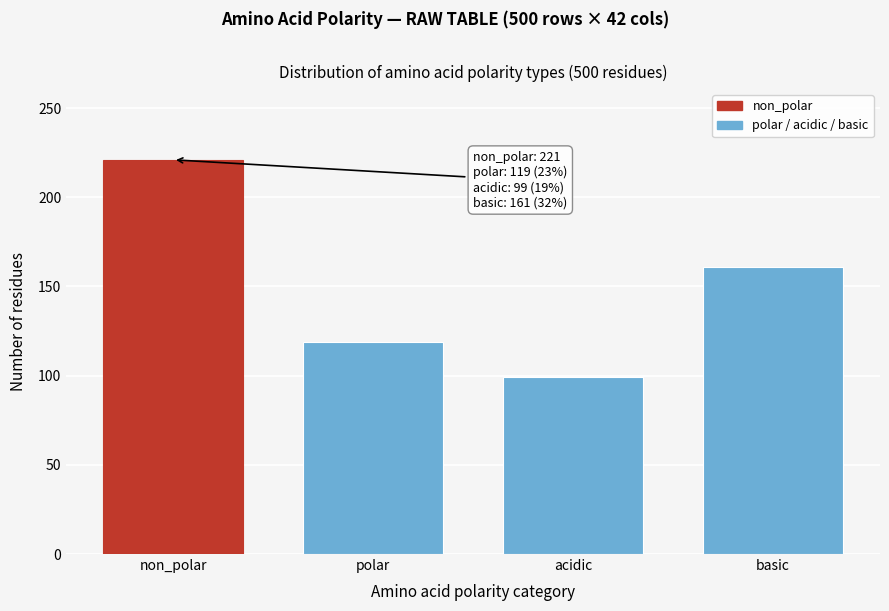

Reading left to right, list all the values displayed in this chart.

non_polar=221	polar=119	acidic=99	basic=161